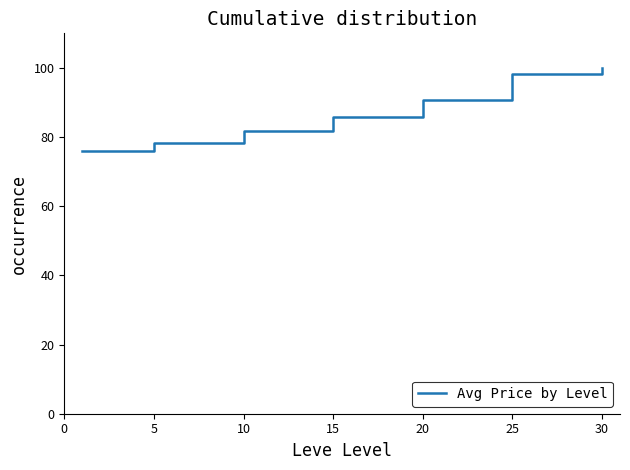

What is the average value?

87.2